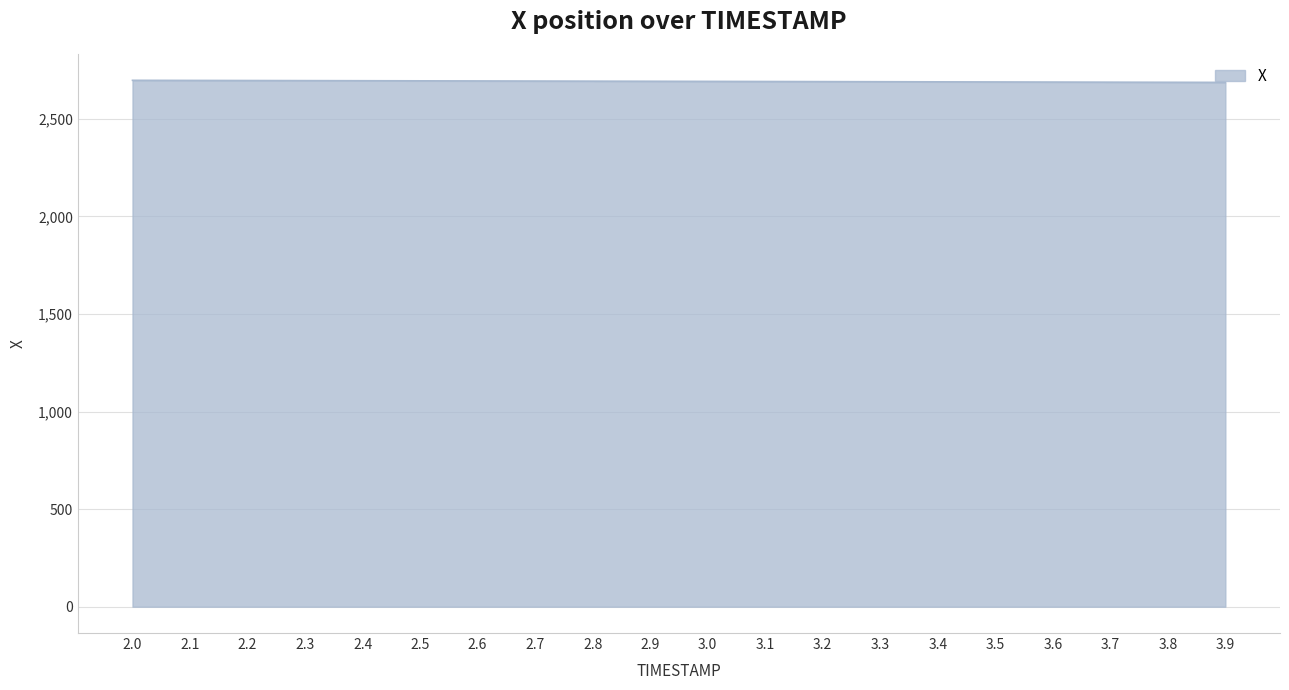

True or false: the data shows 2686.9 at 3.9.

True